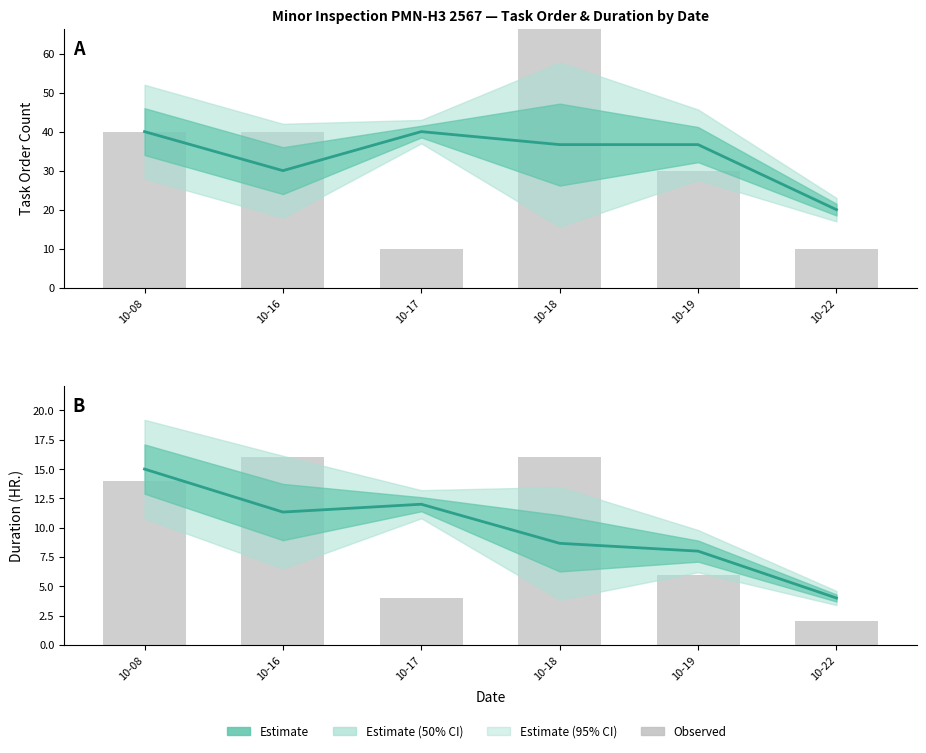

The Estimate series shows 15.0 at 10-08. True or false?

True